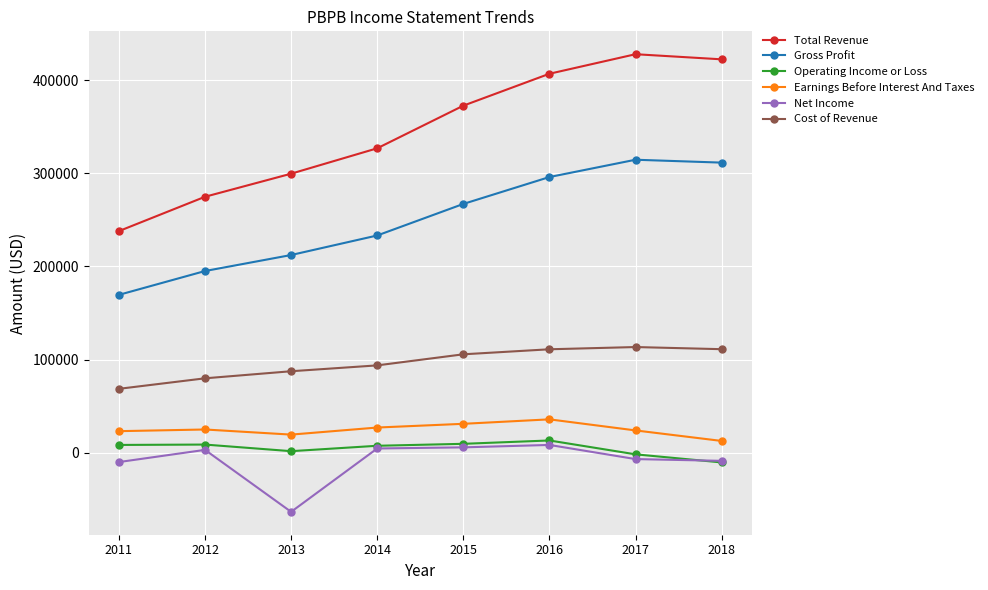

What is the greatest value displayed?

428100